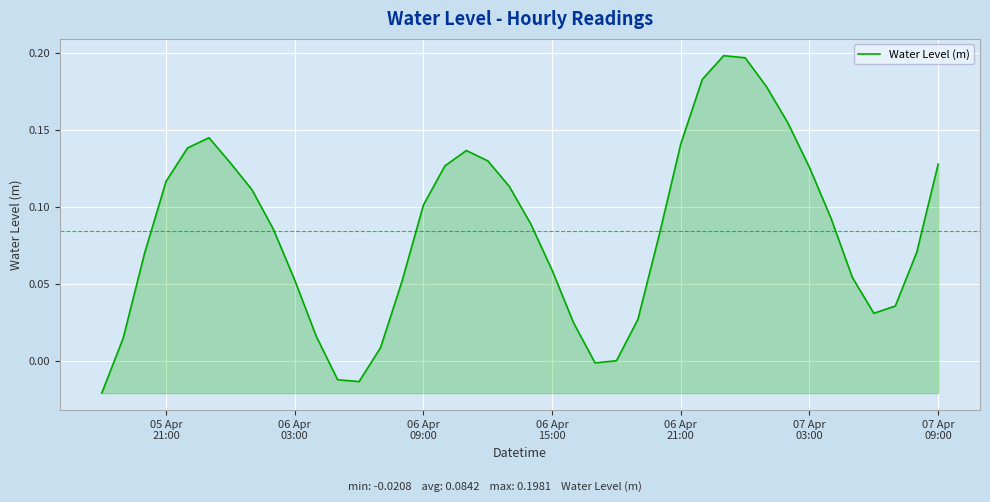

Does the chart display data point markers on the line(s)?

No